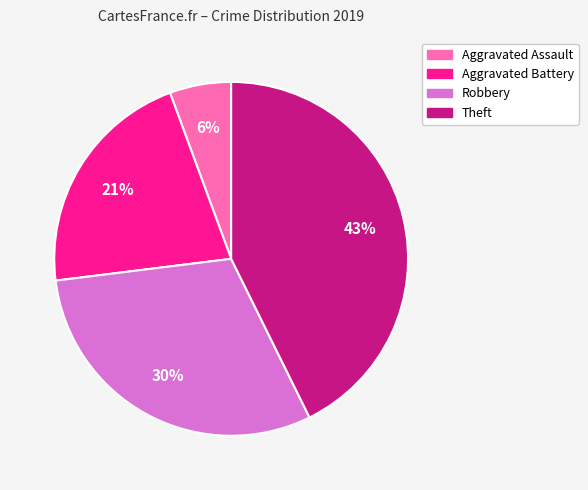

True or false: Aggravated Battery accounts for 9% of the total.

False